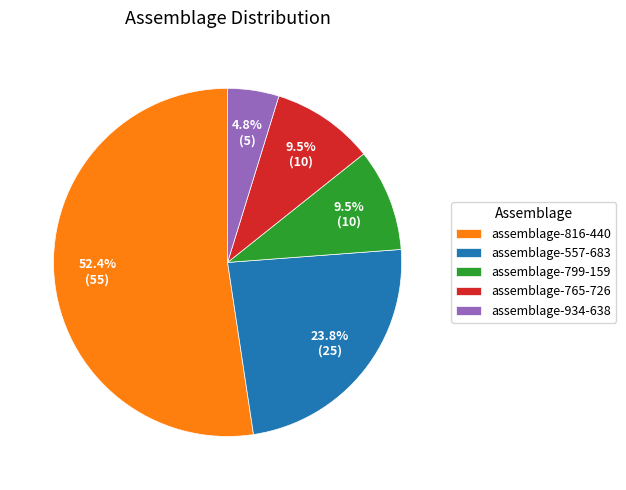

To the nearest percent, what is the average slice percentage?

20%